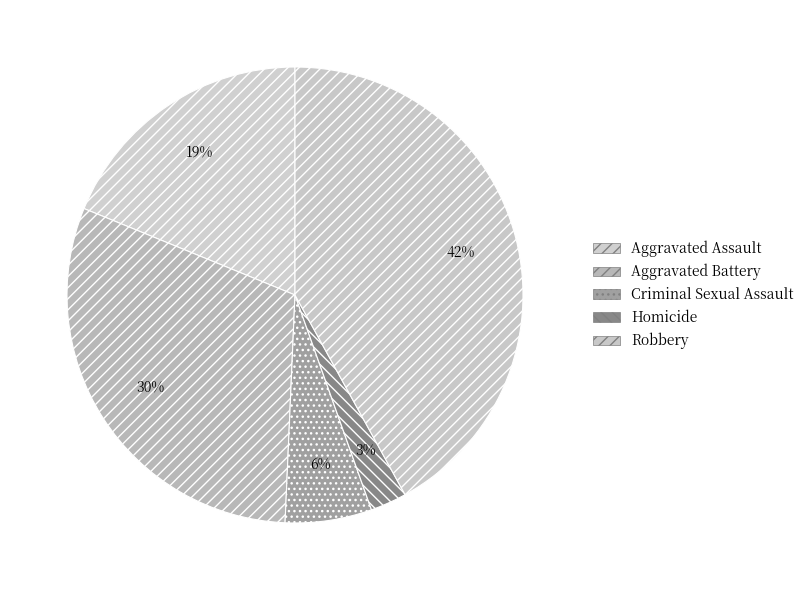

To the nearest percent, what is the difference between the largest and smallest slice percentages?

39%